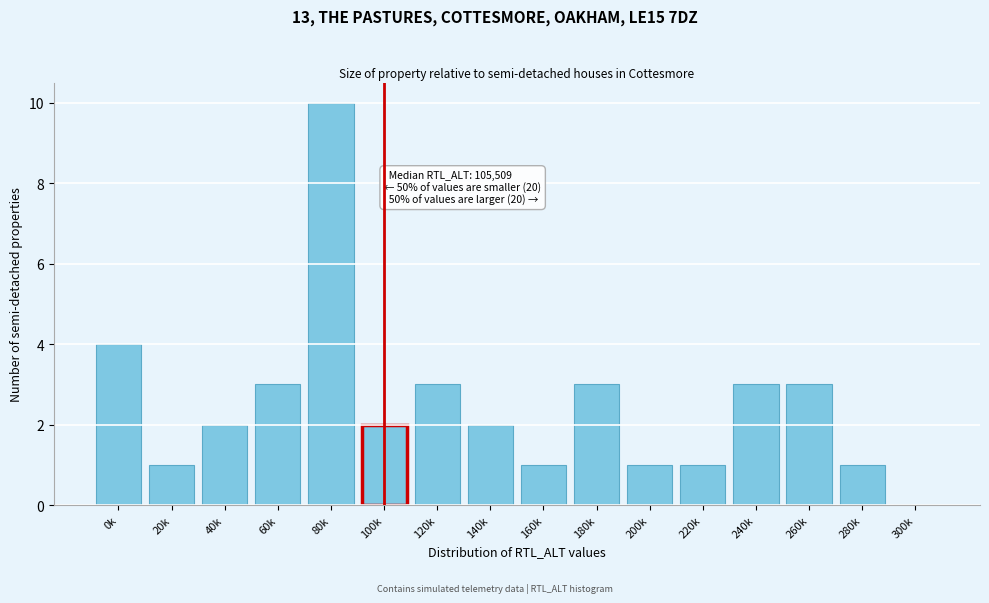

Reading right to left, what are all the values shown in this chart?

300k=0	280k=1	260k=3	240k=3	220k=1	200k=1	180k=3	160k=1	140k=2	120k=3	100k=2	80k=10	60k=3	40k=2	20k=1	0k=4